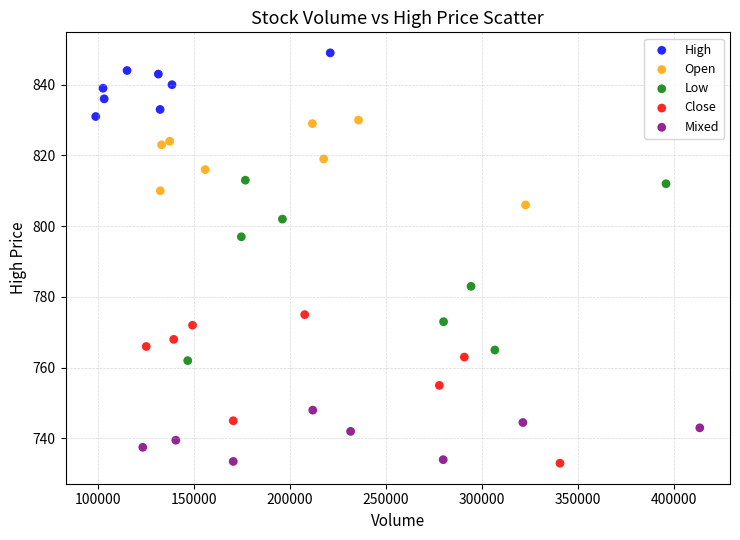

Which series has the largest Y range (max minus min)?

Low